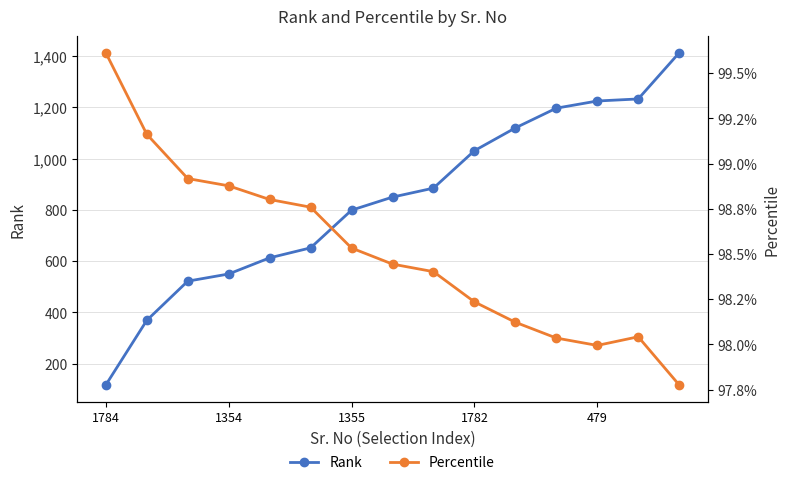

True or false: Rank has more than 2 points higher than both neighbors.

False